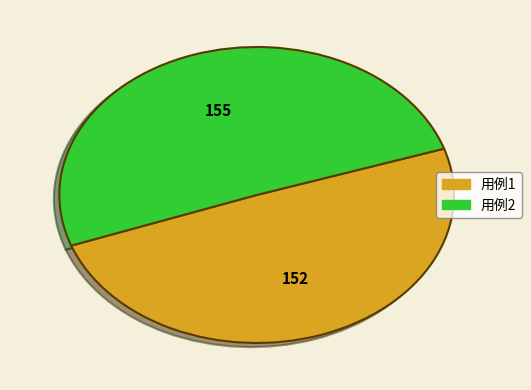

What is the smallest slice in the pie chart?

用例1